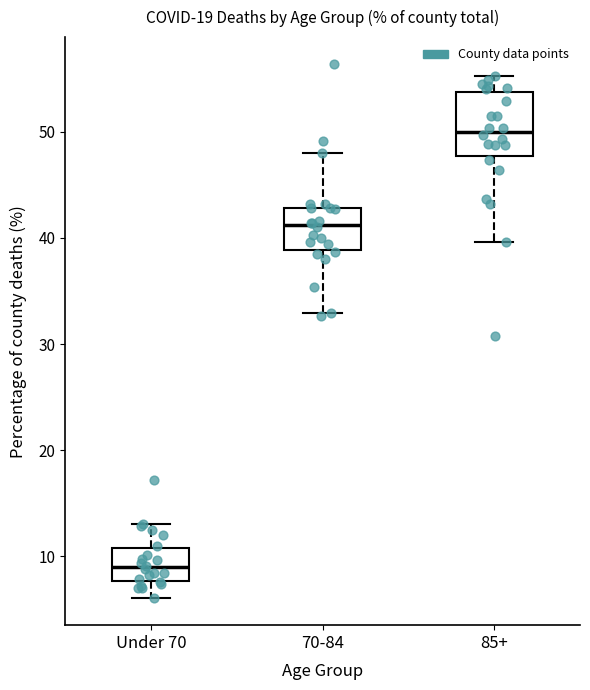

Reading left to right, read every box against the y-axis: the position of its median line, the range the box covers, and the ends of its whiskers. The values are not printed on the chart, so give them approximately, as read against the axis.

Under 70: median 9, box 8 to 11, whiskers 6 to 13
70-84: median 41, box 39 to 43, whiskers 33 to 48
85+: median 50, box 48 to 54, whiskers 40 to 55